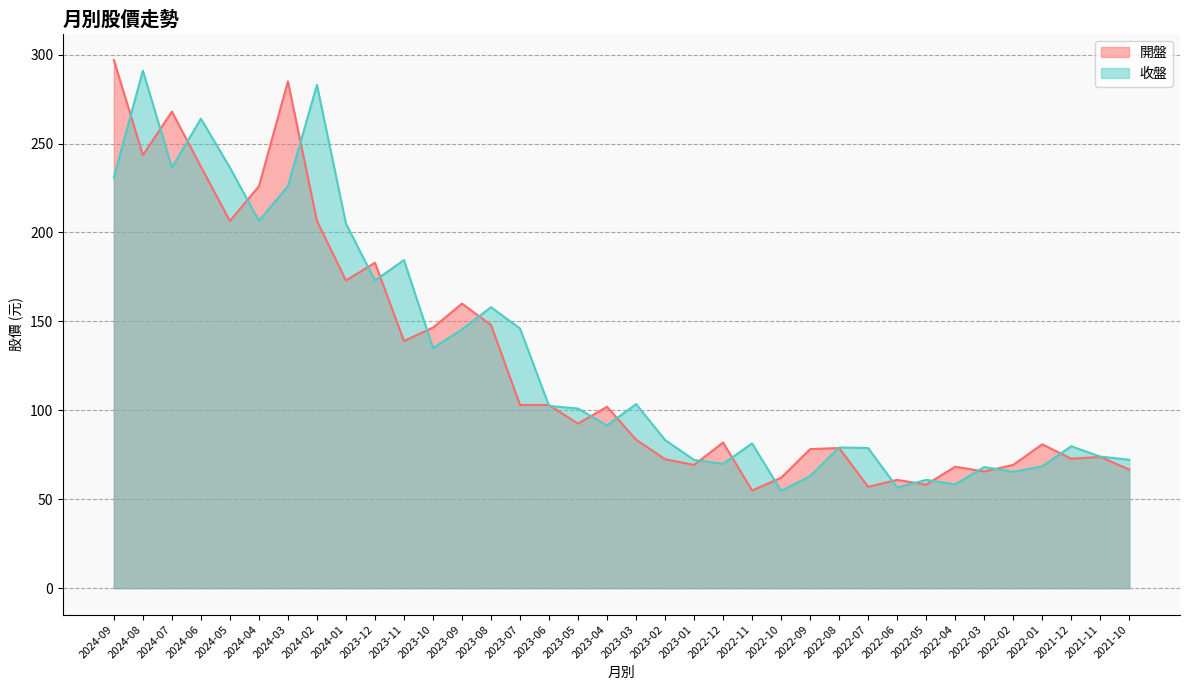

At which label does 開盤 first exceed 92?

2024-09